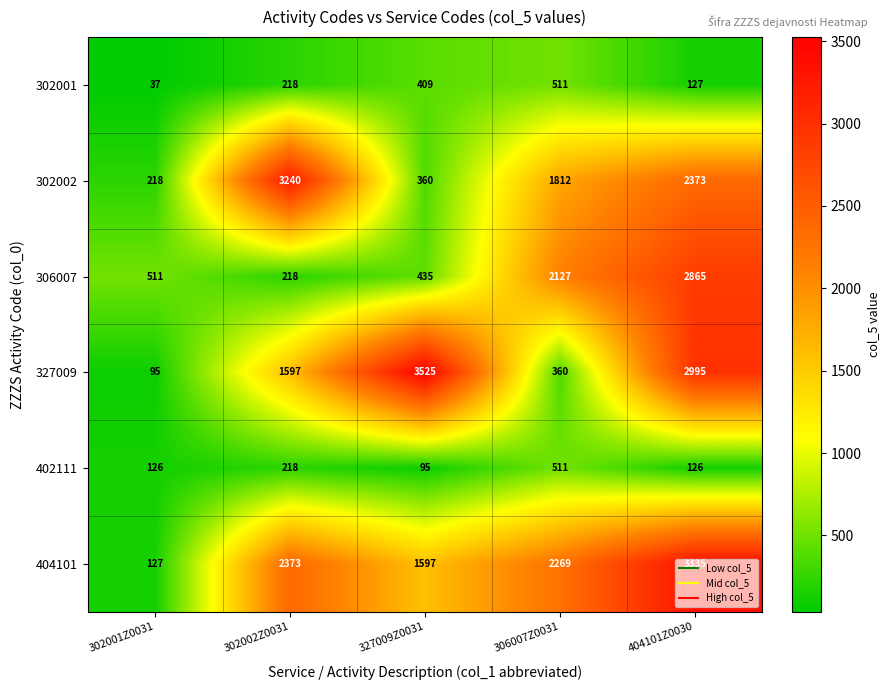

What is the difference between the highest and lowest values at 302002Z0031?

3022